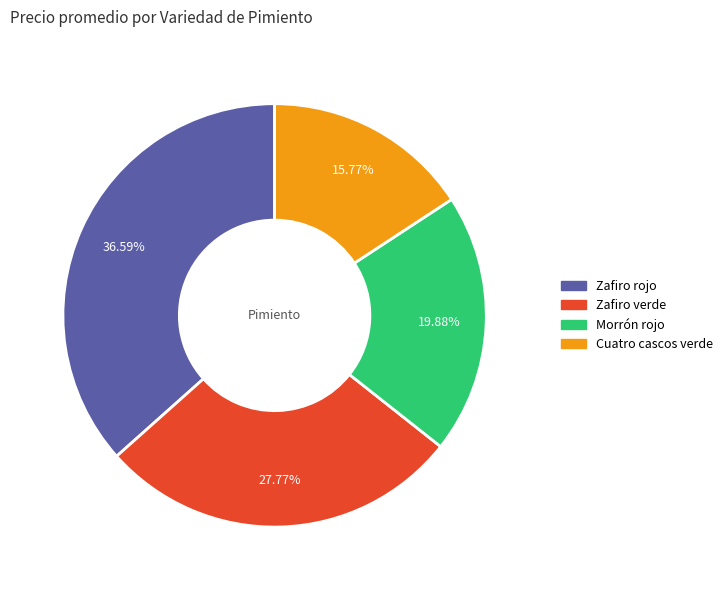

Is it true that Zafiro verde is 28% of the pie?

True